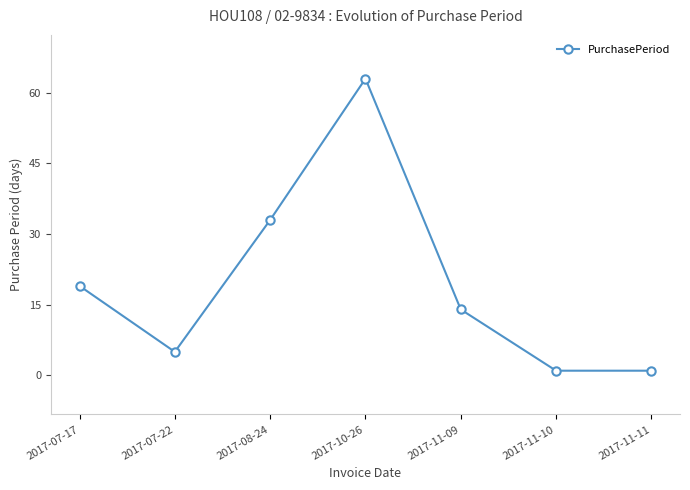

Approximately how many times larger is the value at 2017-11-09 compared to 2017-11-10?

14.0